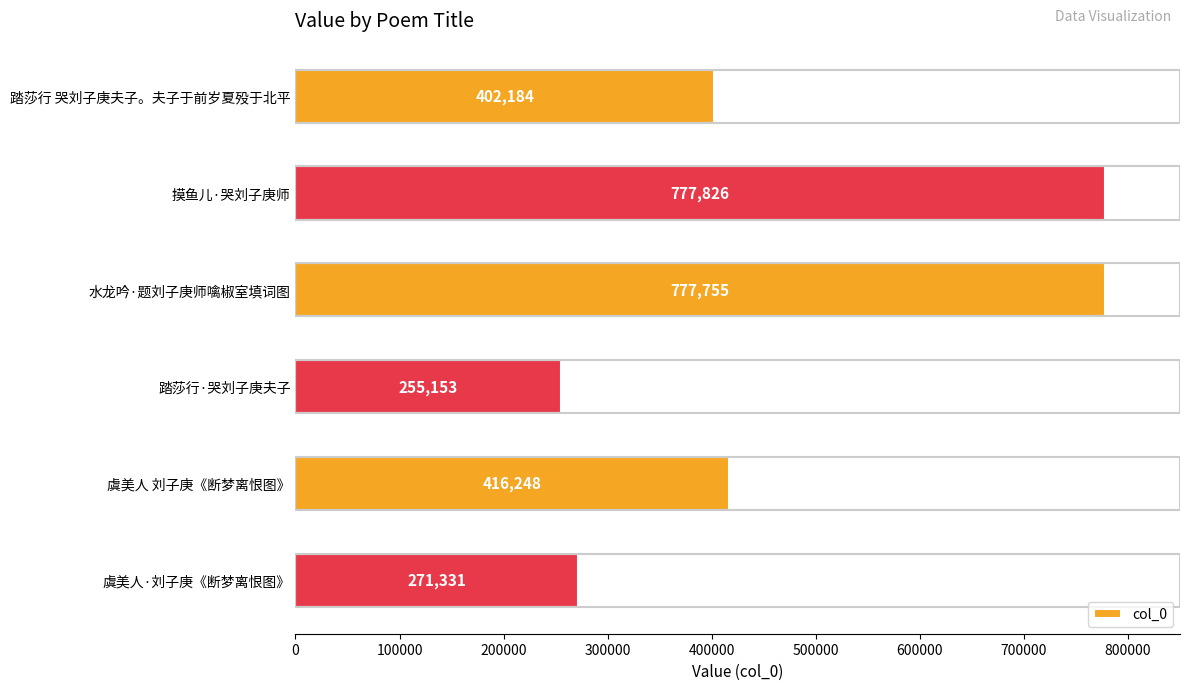

The chart shows a value of 1035989 at 摸鱼儿·哭刘子庚师. True or false?

False